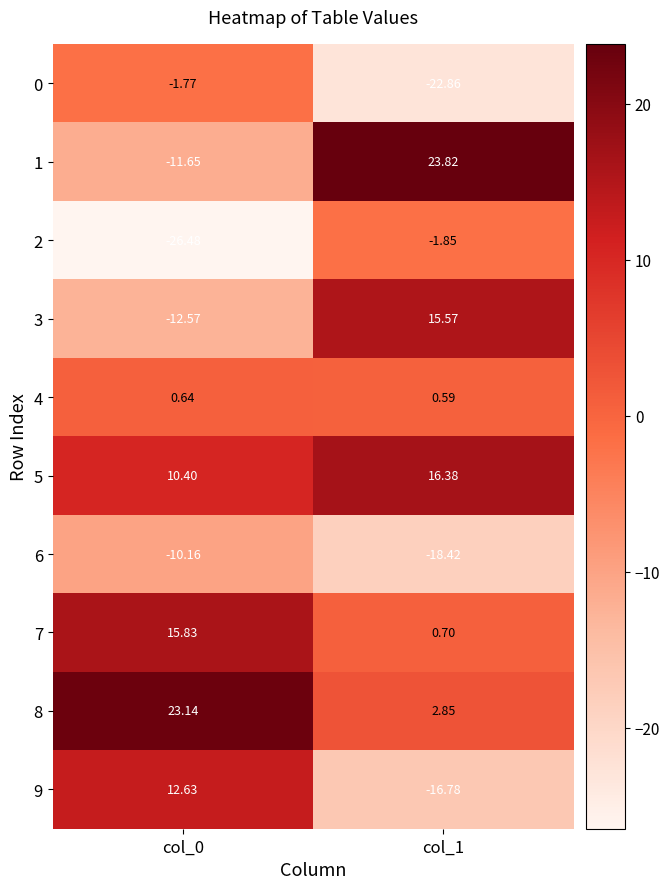

Which series has the largest range (max minus min)?

1